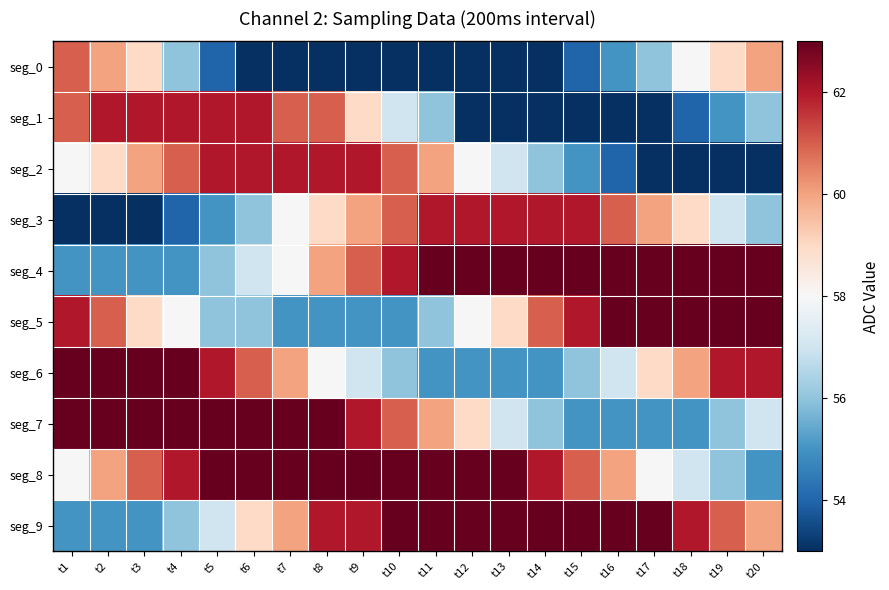

Between t3 and t14, which series saw the biggest shift?

seg_1